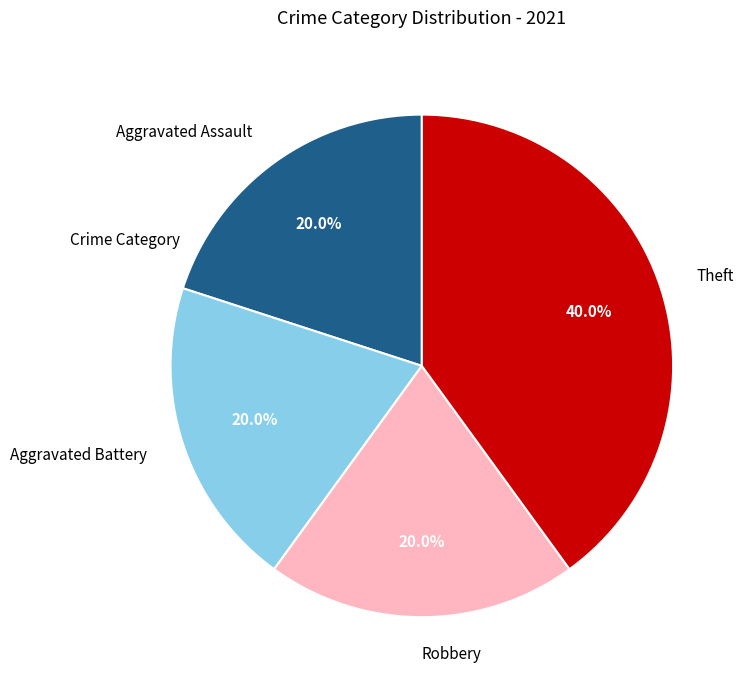

To the nearest percent, what is the average slice percentage?

25%